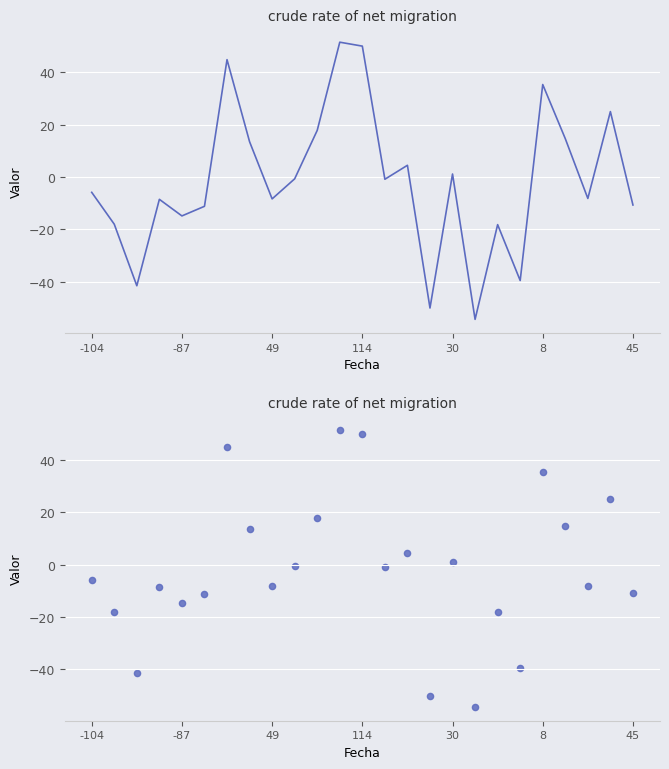

Which has a higher value, 49 or -87?

49